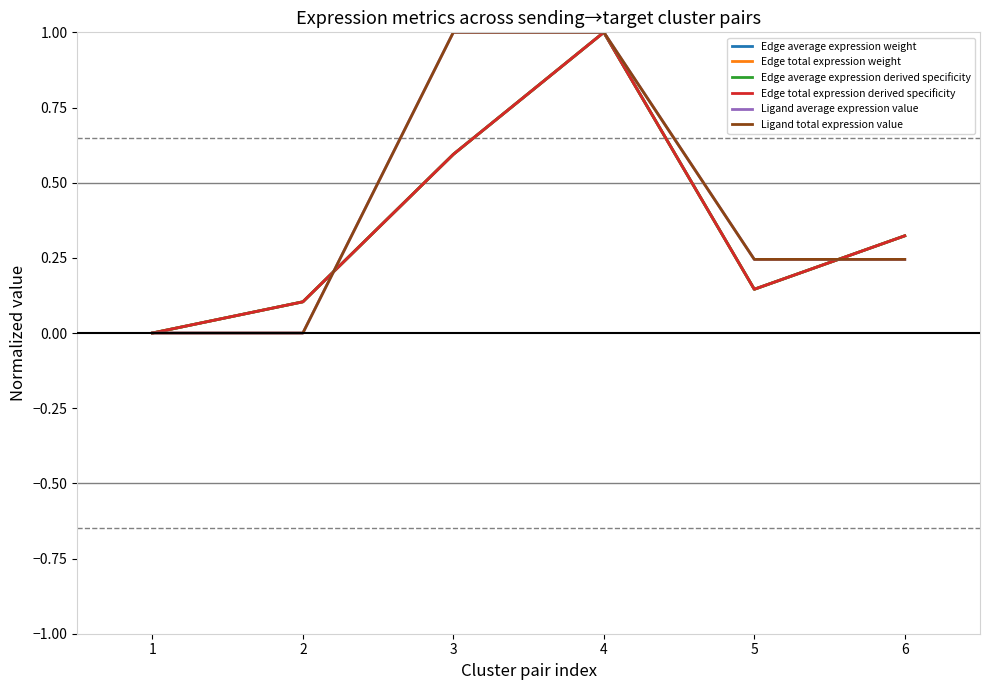

Does the chart display data point markers on the line(s)?

No